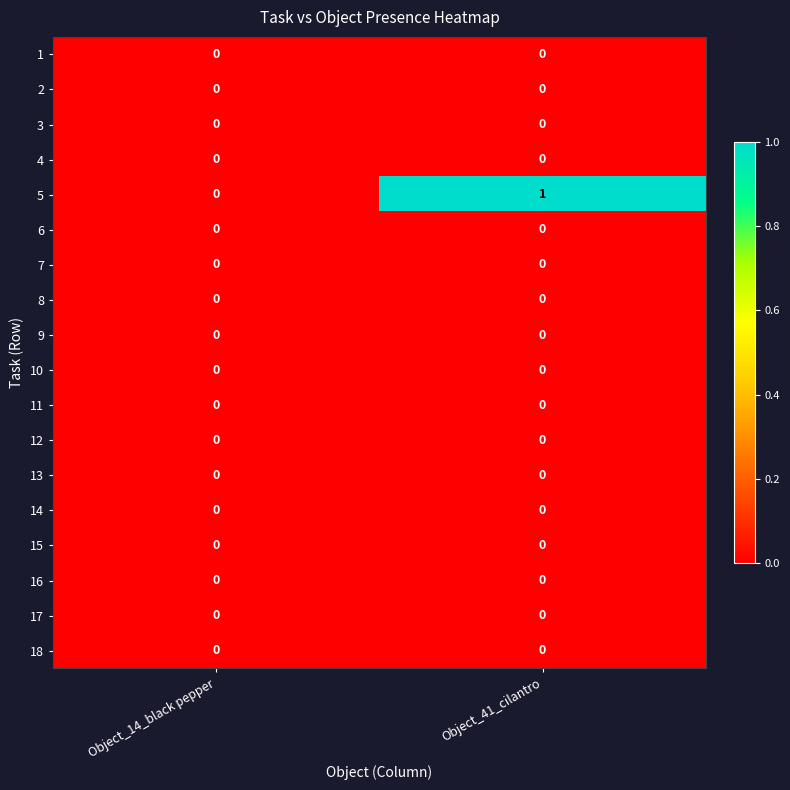

Is it true that 14 equals 0 at Object_41_cilantro?

True